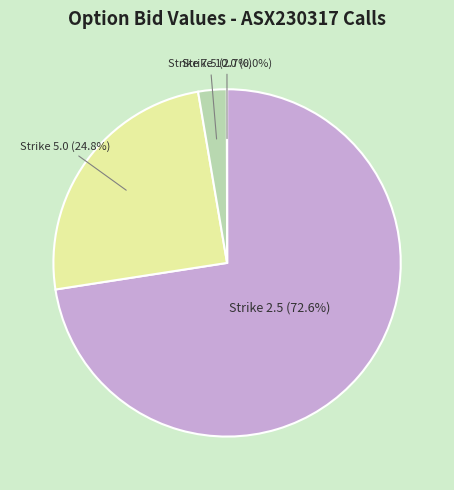

To the nearest percent, what is the average slice percentage?

25%